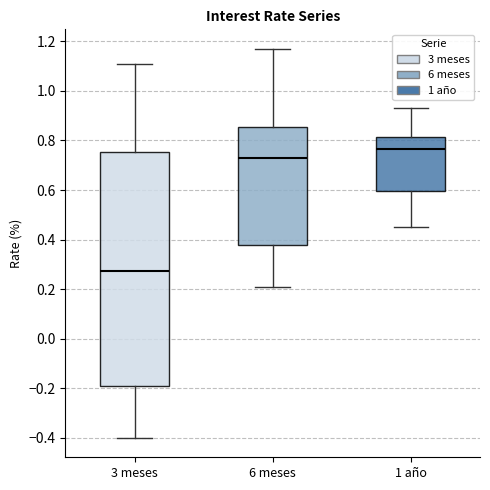

Reading left to right, transcribe this box plot: for each box, give where its median line is, the range the box spans, and where its two whiskers end, as read against the y-axis. The values are not printed on the chart, so give them approximately, as read against the axis.

3 meses: median 0.28, box -0.20 to 0.76, whiskers -0.40 to 1.12
6 meses: median 0.74, box 0.38 to 0.86, whiskers 0.22 to 1.18
1 año: median 0.76, box 0.60 to 0.82, whiskers 0.46 to 0.94